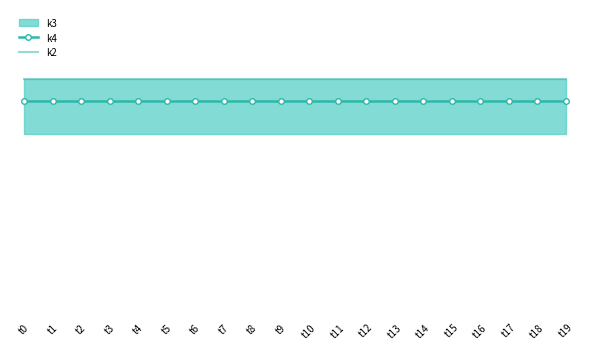

Reading right to left, extract all data points from this chart.

k4: 19	19	19	19	19	19	19	19	19	19	19	19	19	19	19	19	19	19	19	19
k2: 21	21	21	21	21	21	21	21	21	21	21	21	21	21	21	21	21	21	21	21